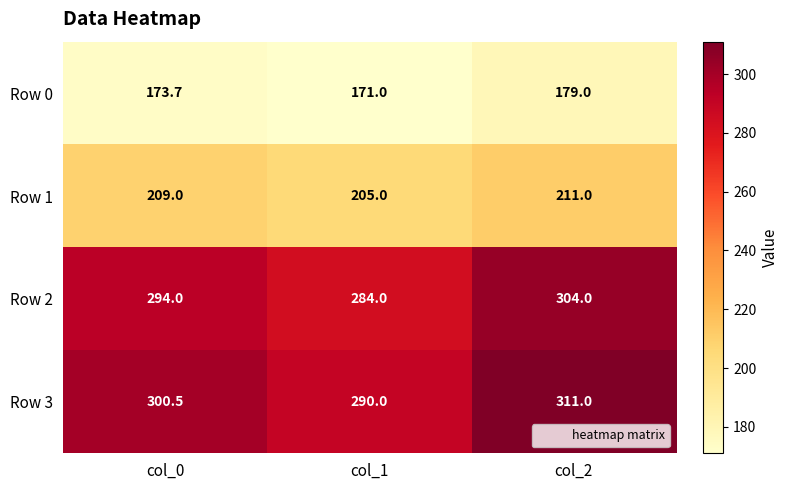

What is the difference between the highest and lowest values at col_1?

119.0